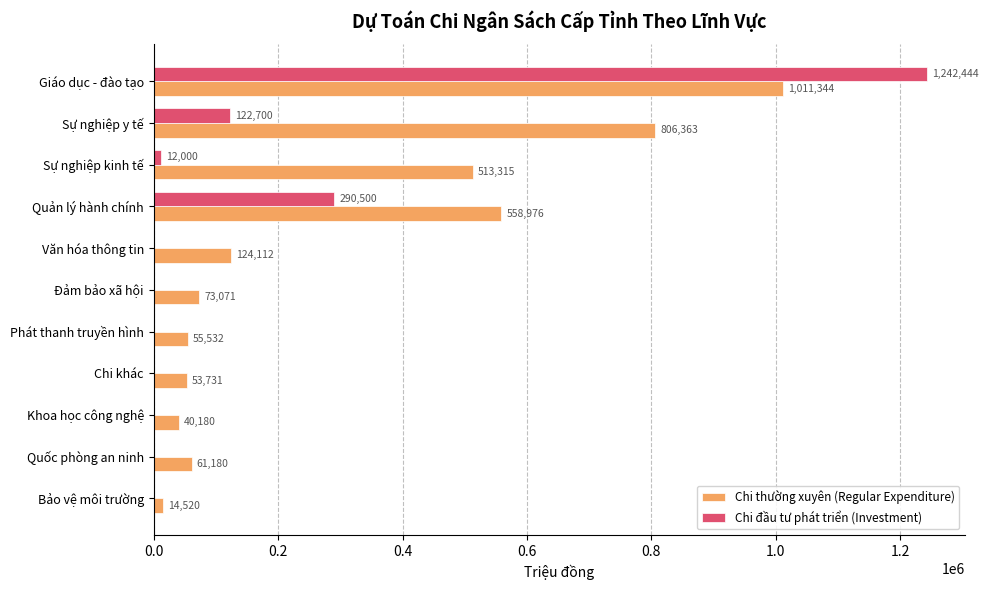

Which category has the highest value in the Chi thường xuyên (Regular Expenditure) series?

Giáo dục - đào tạo